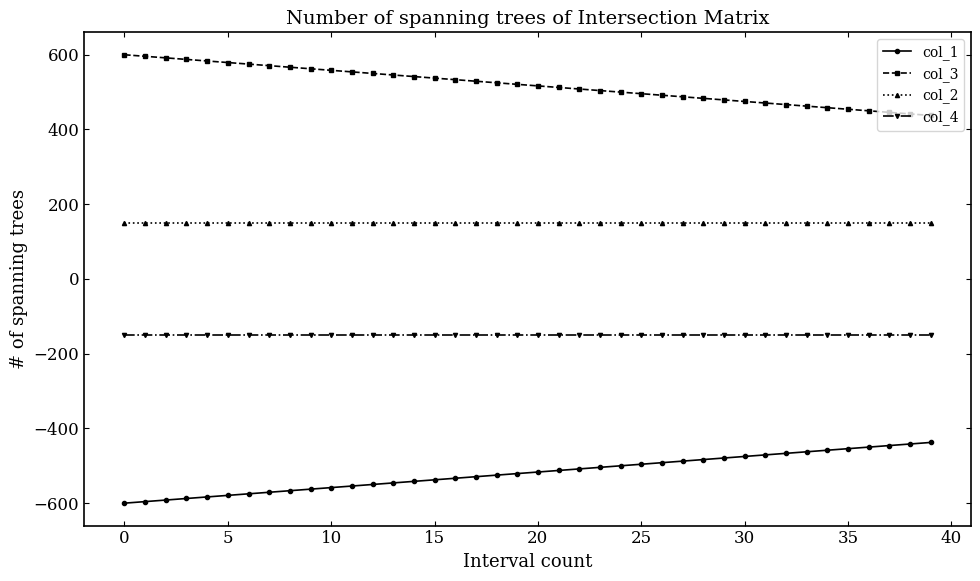

What is the value of the col_1 point at the 19th from the left?

-525.0